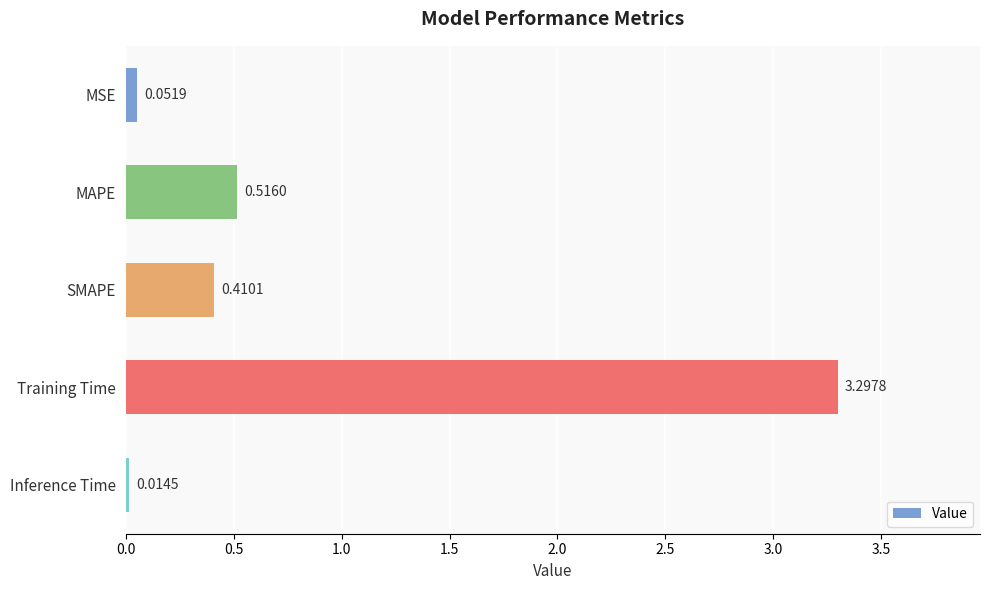

Rank the categories by value from lowest to highest.

Inference Time, MSE, SMAPE, MAPE, Training Time